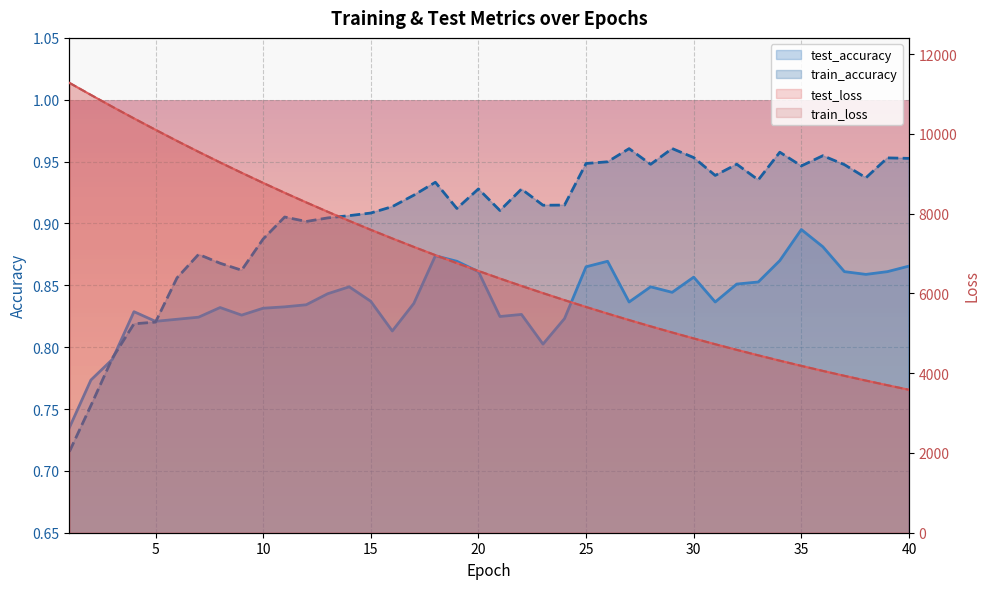

At which category is the sum across all series the highest?

1